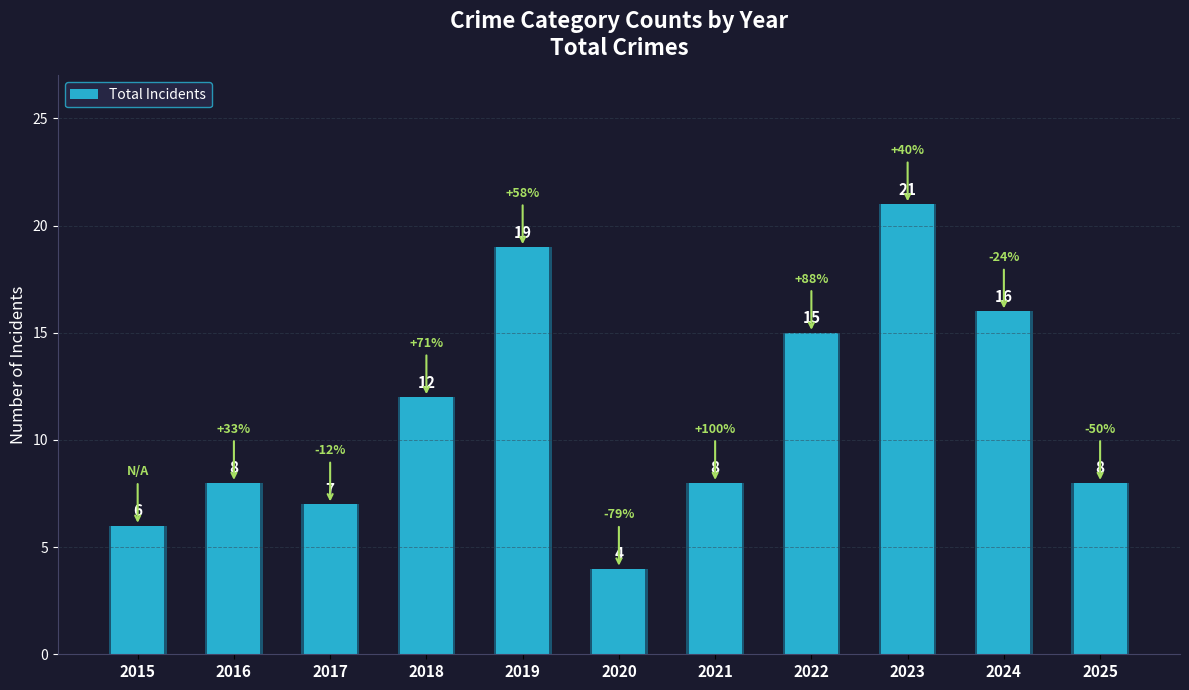

What is the change in value from 2020 to 2024?

+12